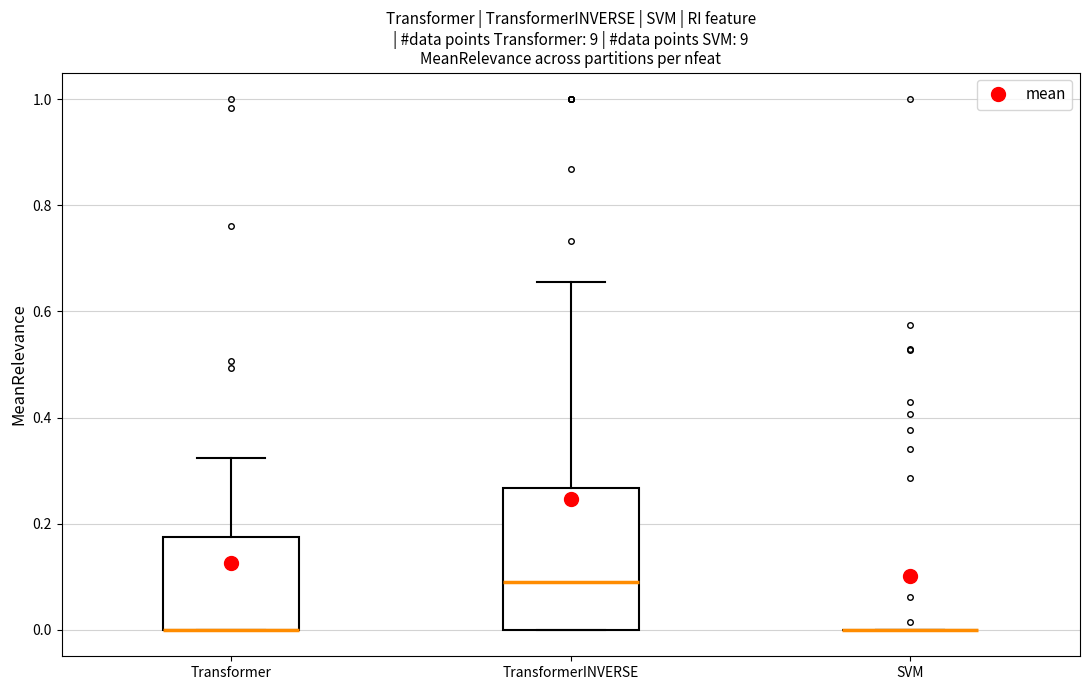

Reading left to right, read every box against the y-axis: the position of its median line, the range the box covers, and the ends of its whiskers. The values are not printed on the chart, so give them approximately, as read against the axis.

Transformer: median 0.00 (drawn on the box's lower edge), box 0.00 to 0.18, whiskers 0.00 to 0.32
TransformerINVERSE: median 0.10, box 0.00 to 0.26, whiskers 0.00 to 0.66
SVM: box collapsed to a line at 0.00, whiskers 0.00 to 0.00